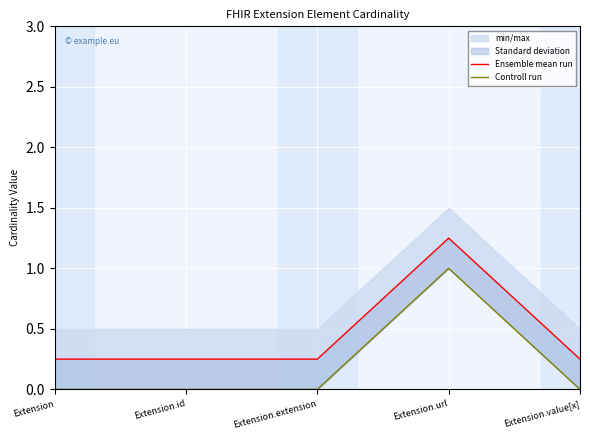

Where is Ensemble mean run nearest to the value 0?

Extension